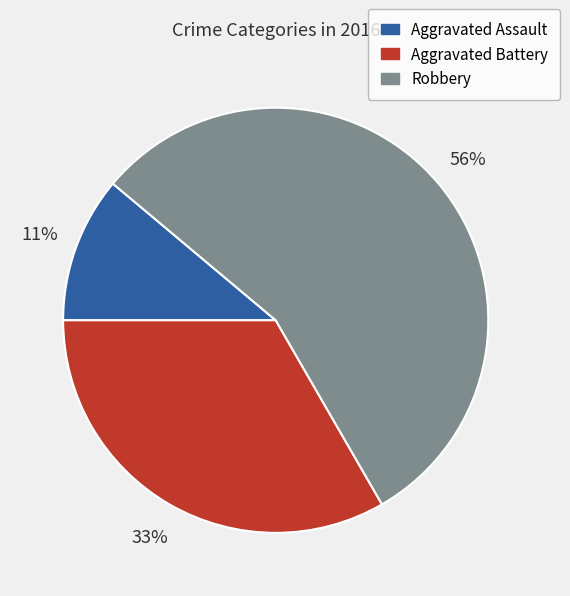

The Aggravated Battery slice represents 45% of the pie. True or false?

False